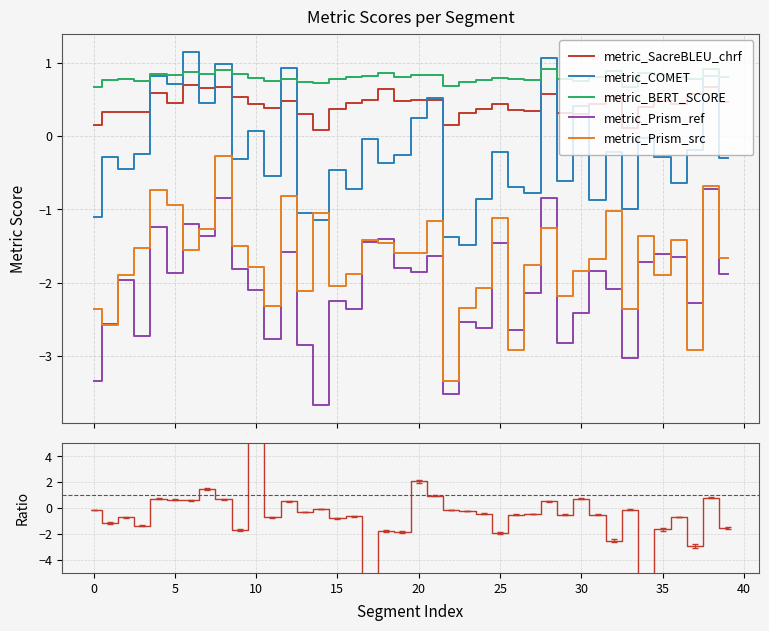

Which series ends up on top after the final intersection of metric_COMET and metric_Prism_src?

metric_COMET